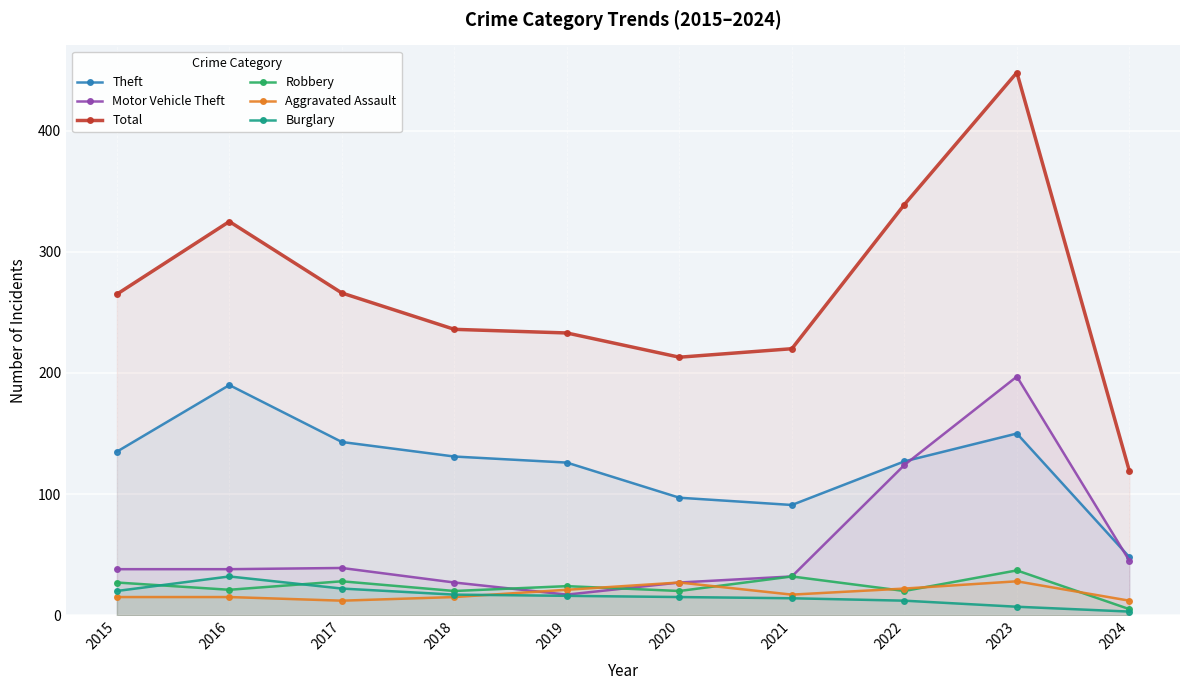

What is the value of the Aggravated Assault point at the 5th from the left?

21